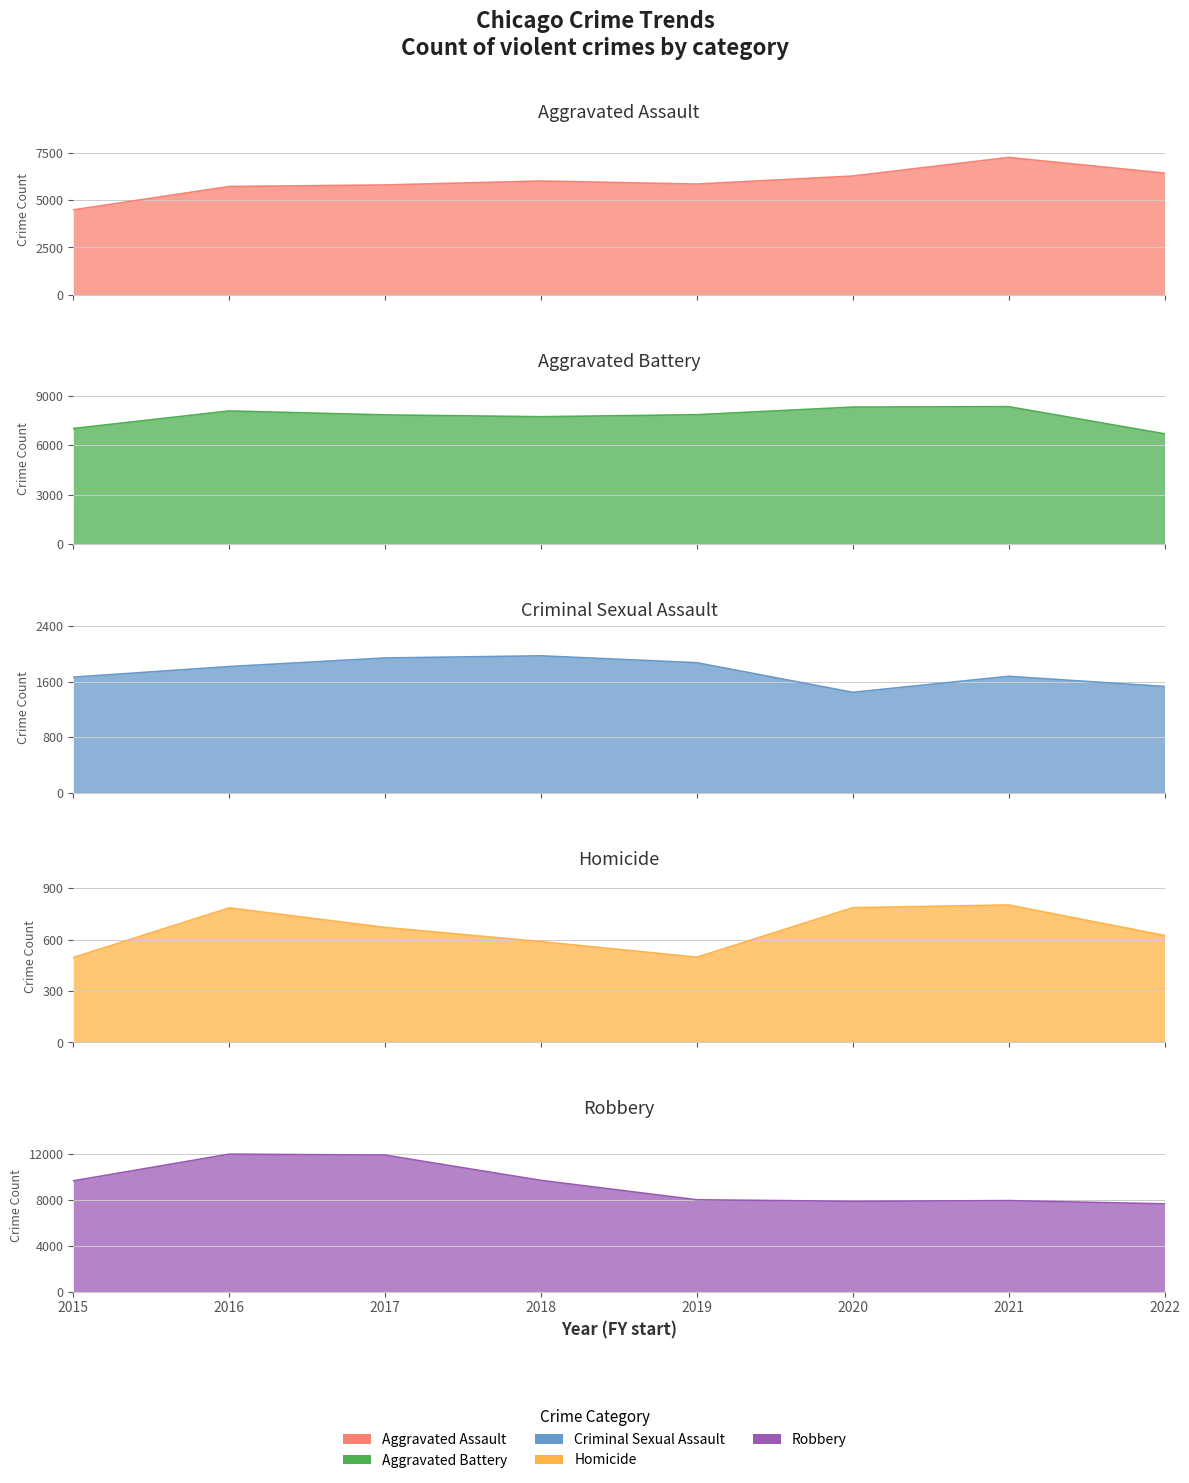

True or false: Criminal Sexual Assault and Robbery intersect in this chart.

False